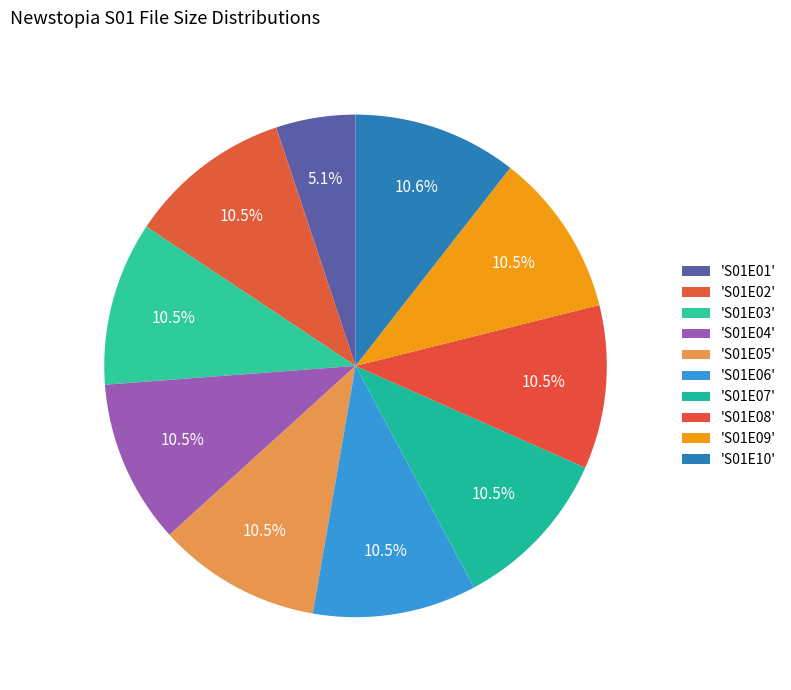

Count the number of slices in the pie.

10